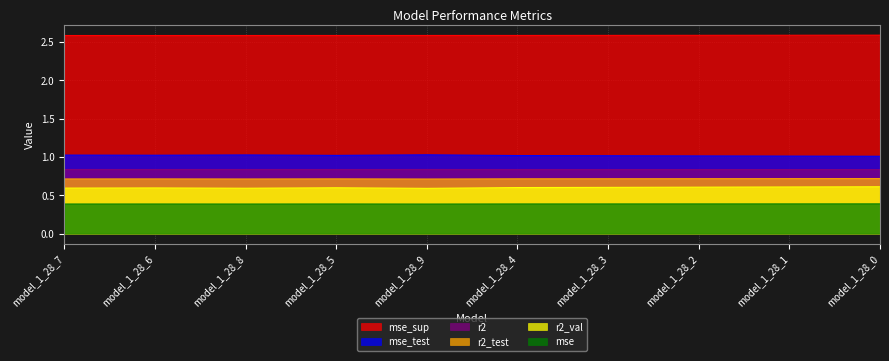

What is the highest value of the mse_sup series?

2.6